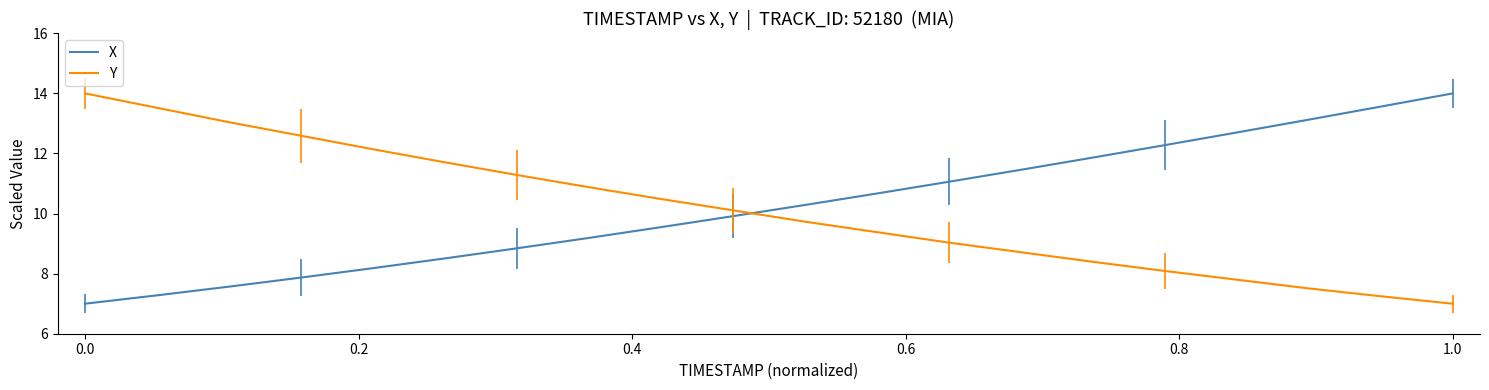

How many intersections are there between Y and X?

1